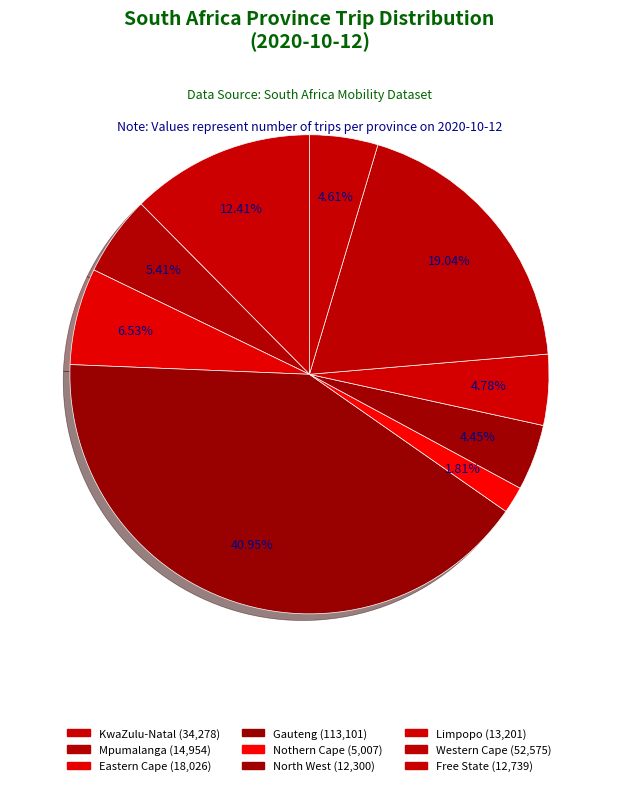

What is the change in value from Eastern Cape to Free State?

-5287